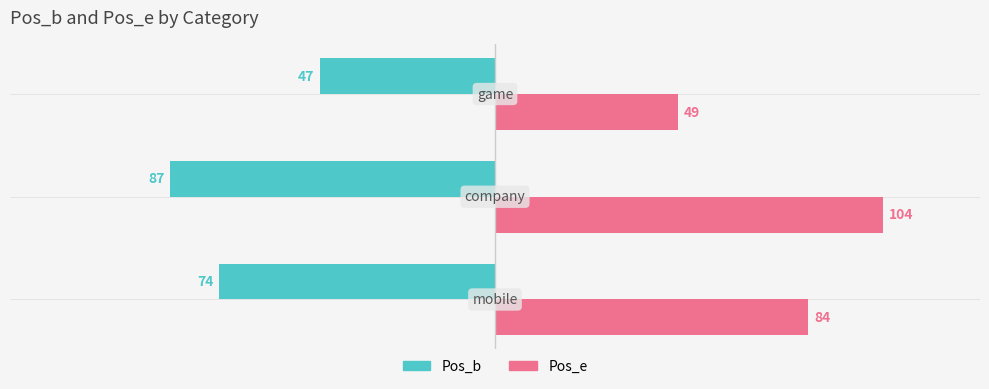

Rank the series by their maximum value, from highest to lowest.

Pos_e, Pos_b